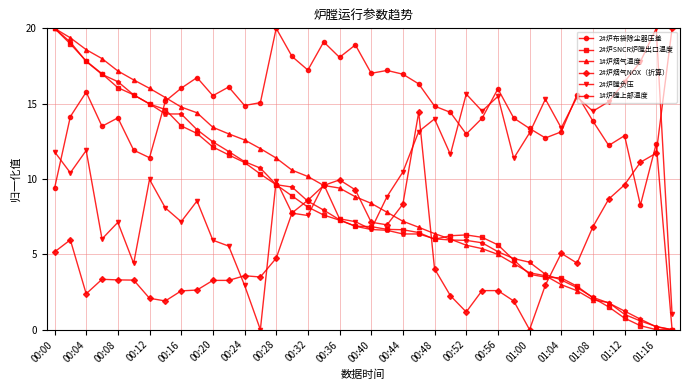

What are all the series names shown in the legend?

2#炉布袋除尘器压差, 2#炉SNCR炉膛出口温度, 1#炉烟气温度, 2#炉烟气NOX（折算）, 2#炉膛负压, 1#炉膛上部温度